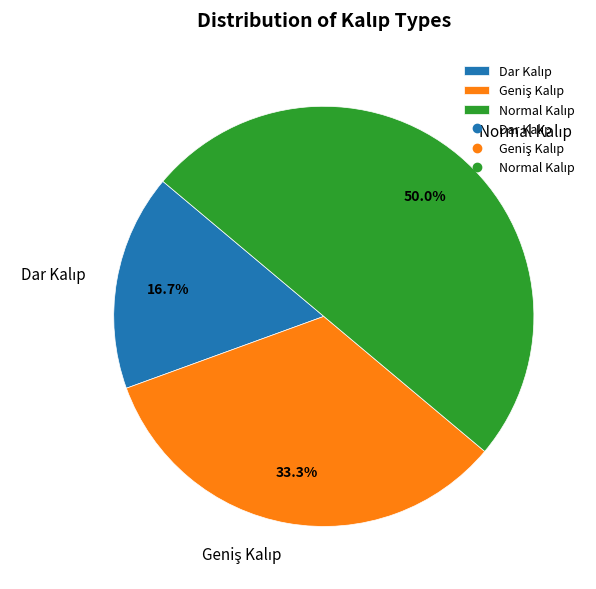

Between Geniş Kalıp and Dar Kalıp, which is larger?

Geniş Kalıp